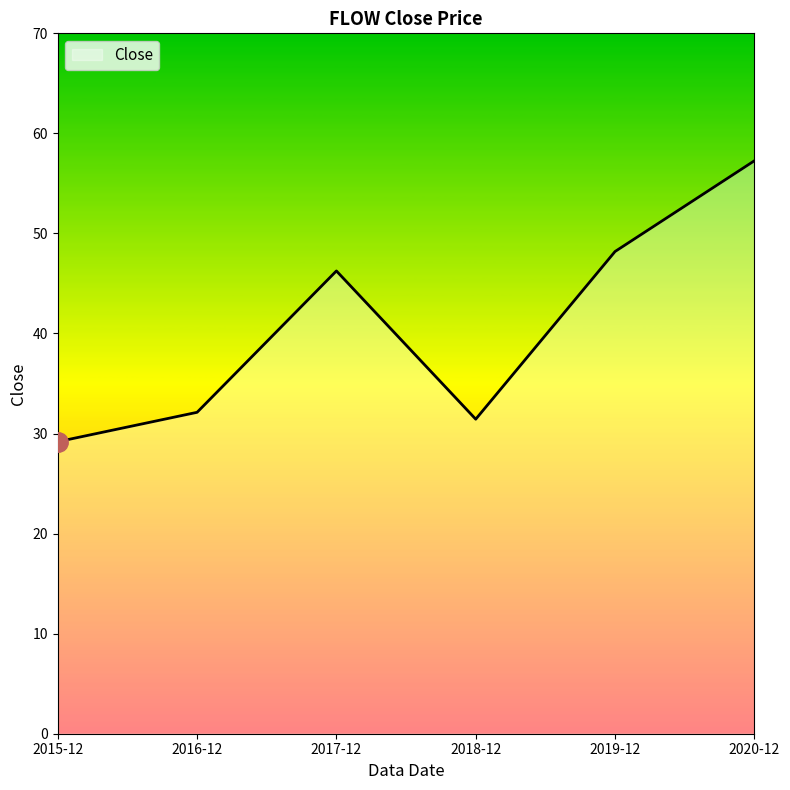

What value does the data have at 2019-12?

48.2